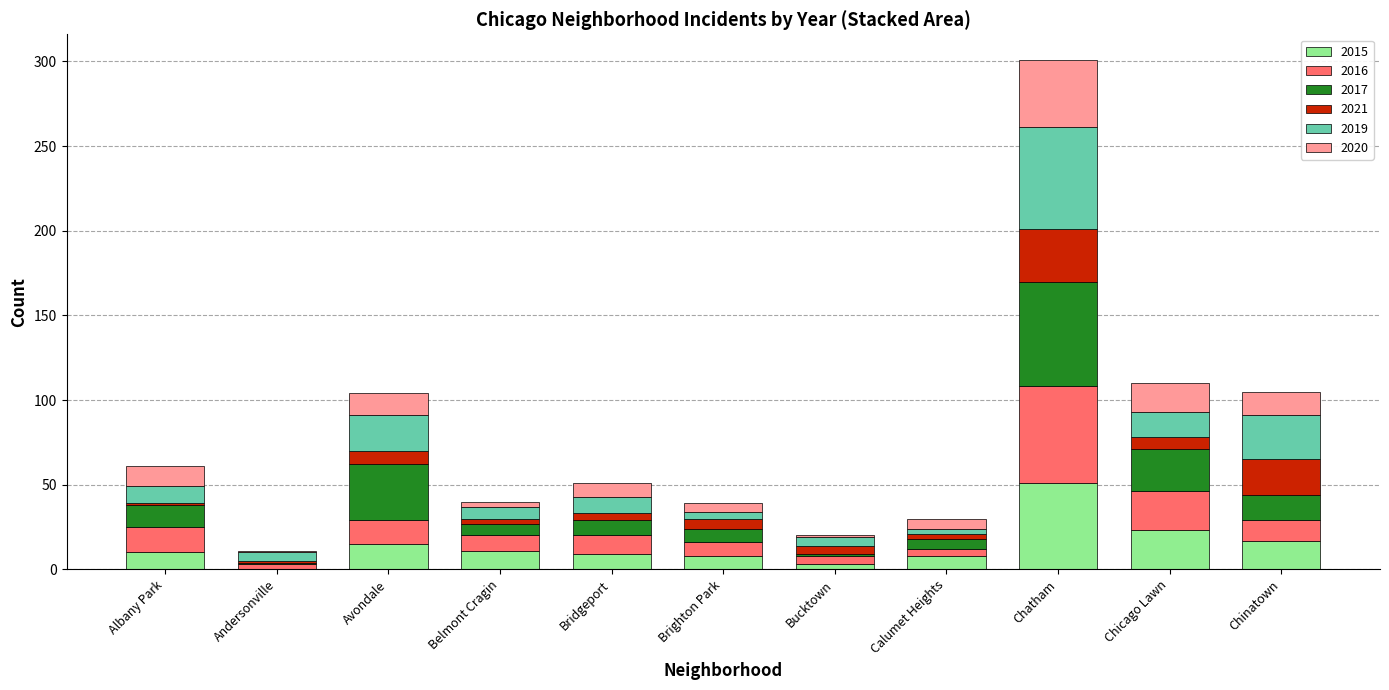

At which category is the sum across all series the highest?

Chatham